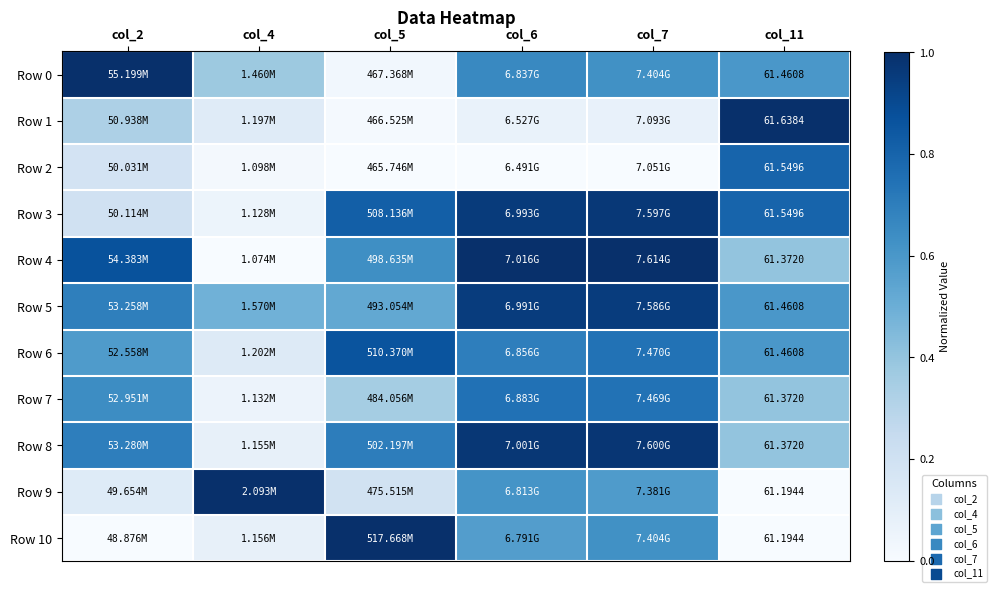

What is the approximate value of Row 5 at col_5?

0.5